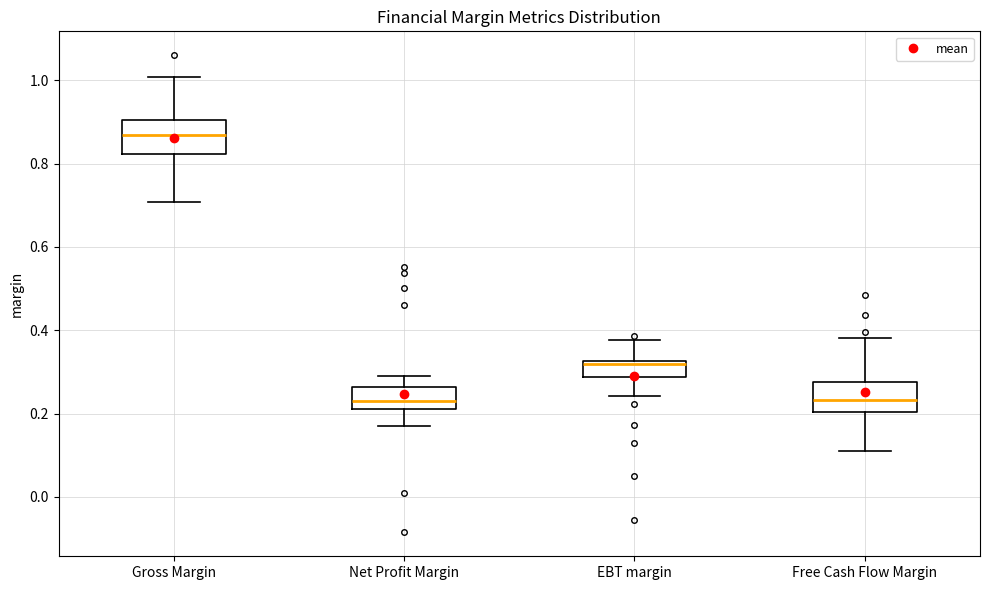

Where is the lower edge of the box for Free Cash Flow Margin on the y-axis? The values are not printed on the chart, so give them approximately, as read against the axis.

0.20